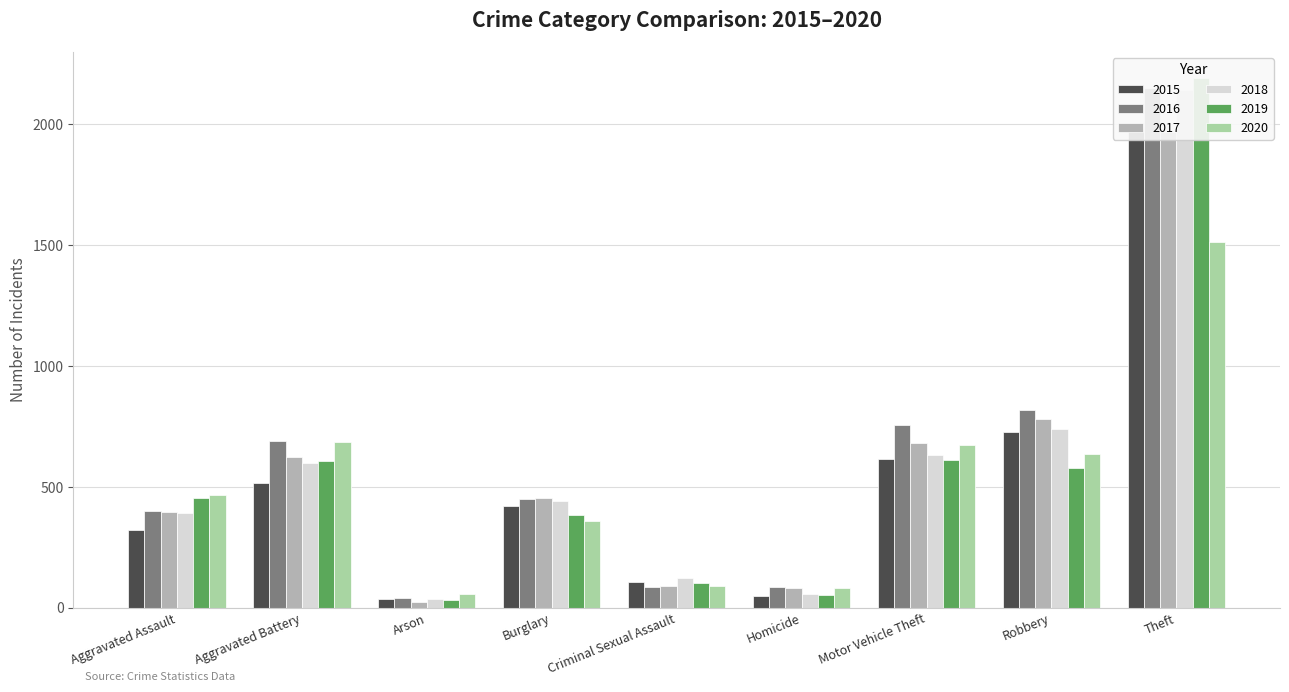

Which series has the widest spread of values?

2019